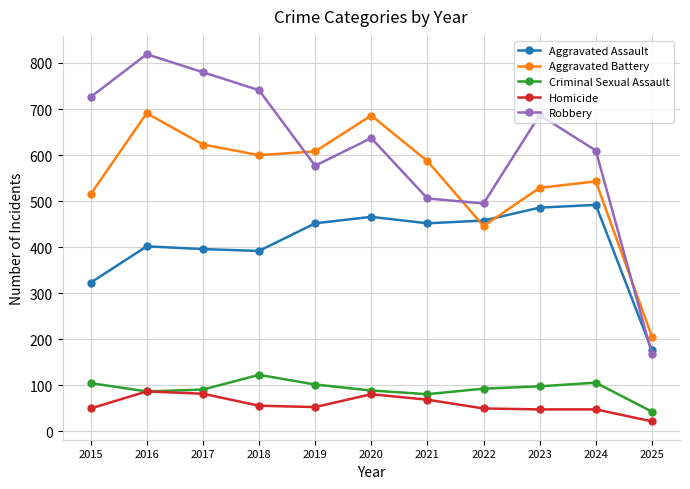

Where is Aggravated Assault nearest to the value 334?

2015